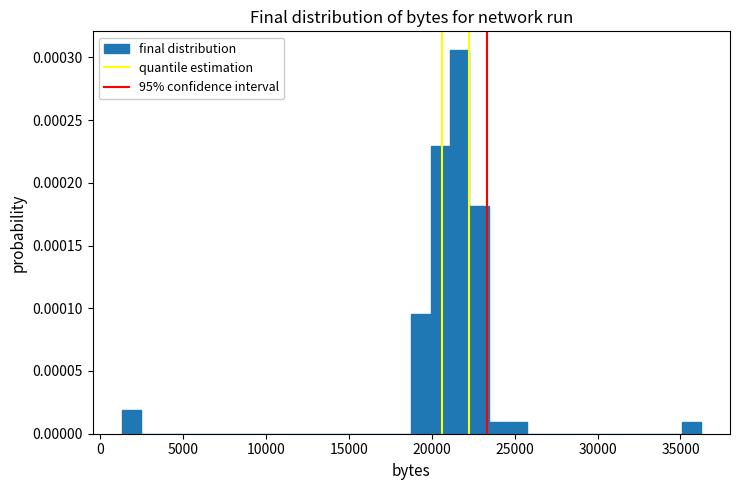

Around what value on the x-axis is the tallest bar? Give the approximate position of its centre, as read against the axis.

21500